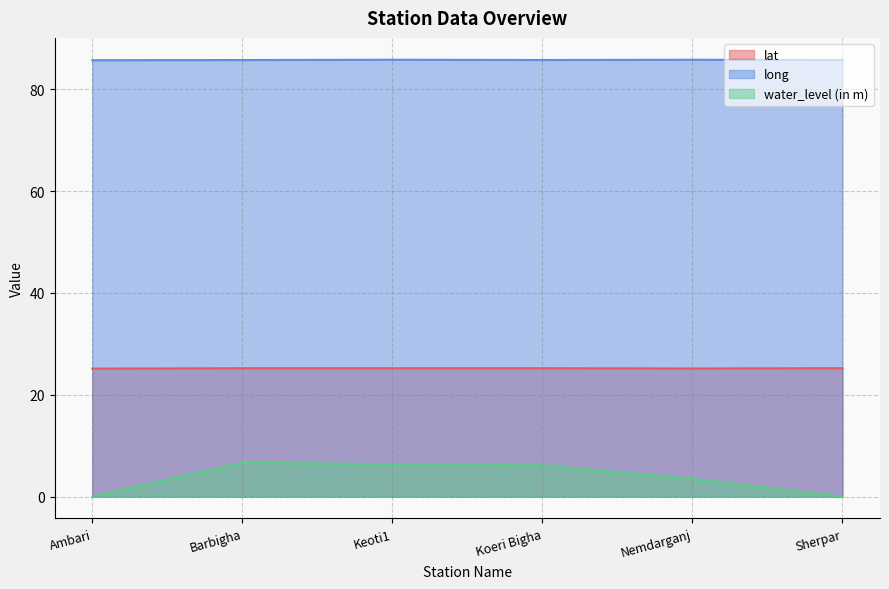

What is the difference between the maximum and minimum values in the water_level (in m) series?

6.7